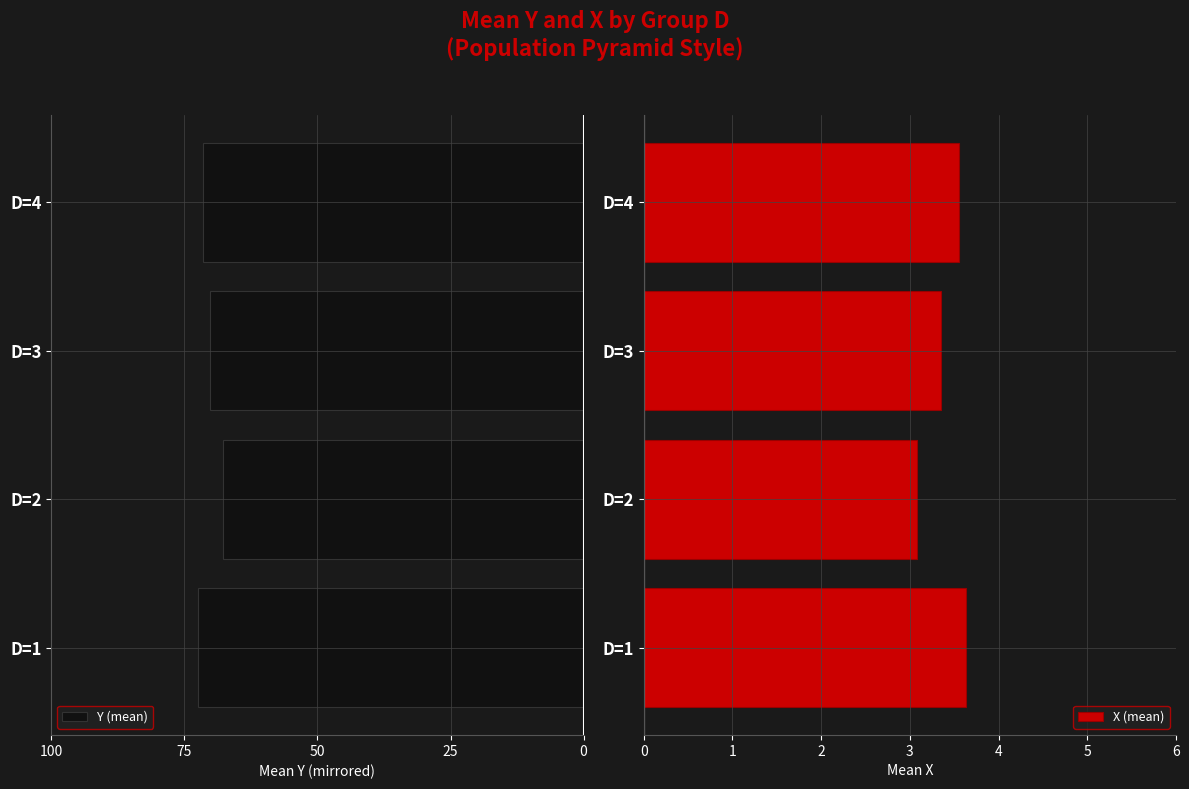

The X (mean) series shows 3.1 at D=2. True or false?

True